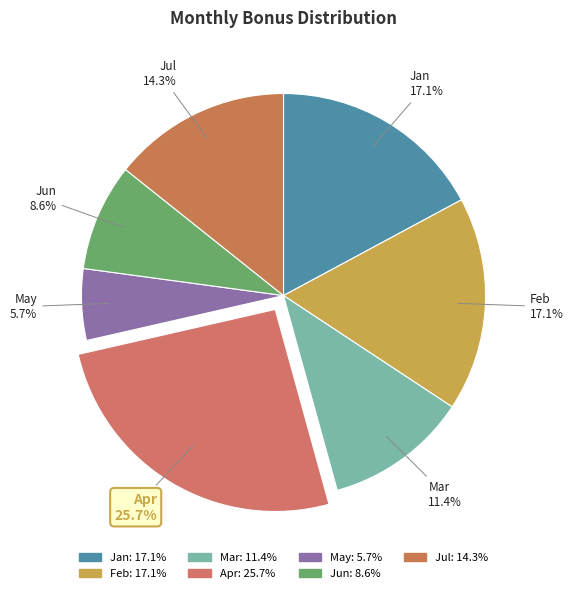

Is there any slice that represents more than half of the pie?

No